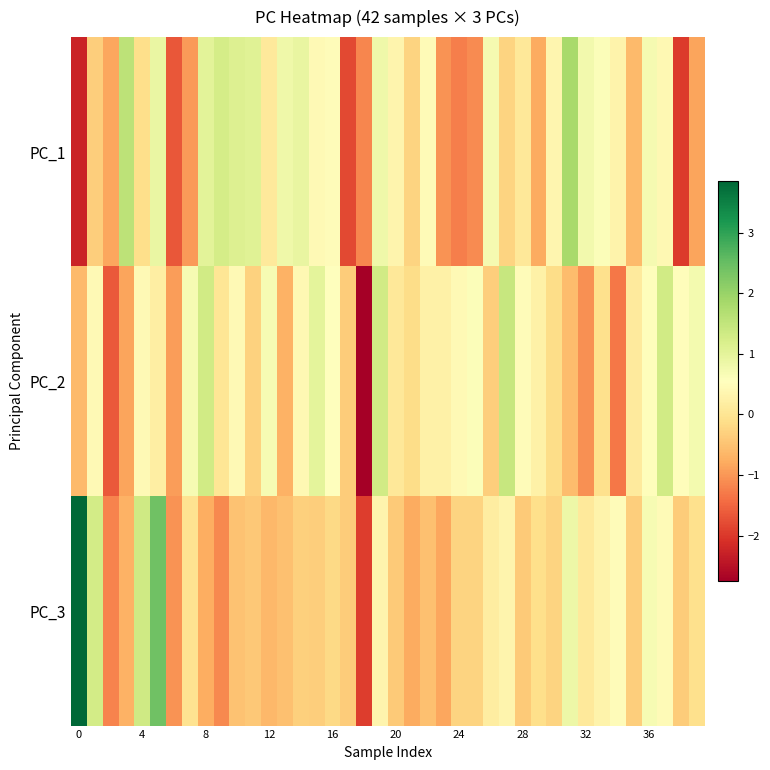

At how many categories does at least one series exceed 3?

1